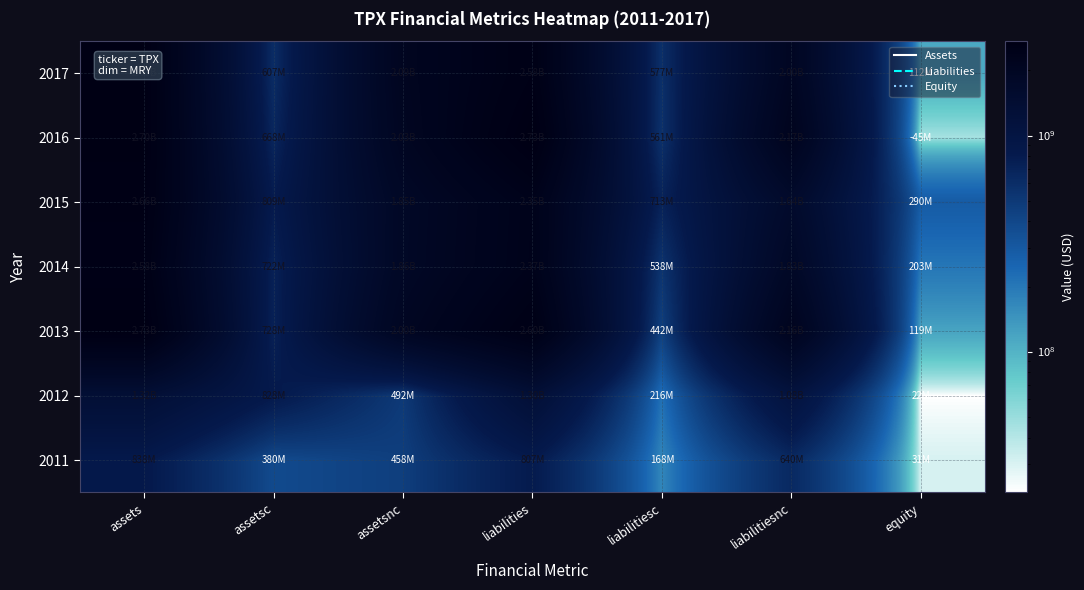

Reading right to left, extract all data points from this chart.

2011: equity=30800000	liabilitiesnc=639800000	liabilitiesc=167600000	liabilities=807400000	assetsnc=458400000	assetsc=379800000	assets=838200000
2012: equity=22300000	liabilitiesnc=1081500000	liabilitiesc=215700000	liabilities=1297200000	assetsnc=491900000	assetsc=827600000	assets=1319500000
2013: equity=118600000	liabilitiesnc=2158300000	liabilitiesc=441500000	liabilities=2599800000	assetsnc=2002400000	assetsc=727500000	assets=2729900000
2014: equity=202700000	liabilitiesnc=1829300000	liabilitiesc=538100000	liabilities=2367400000	assetsnc=1860700000	assetsc=722000000	assets=2582700000
2015: equity=290200000	liabilitiesnc=1639900000	liabilitiesc=713000000	liabilities=2352900000	assetsnc=1846400000	assetsc=809100000	assets=2655500000
2016: equity=44900000	liabilitiesnc=2172000000	liabilitiesc=561100000	liabilities=2733100000	assetsnc=2031100000	assetsc=667700000	assets=2698800000
2017: equity=112500000	liabilitiesnc=2002400000	liabilitiesc=576900000	liabilities=2579300000	assetsnc=2086600000	assetsc=607400000	assets=2694000000